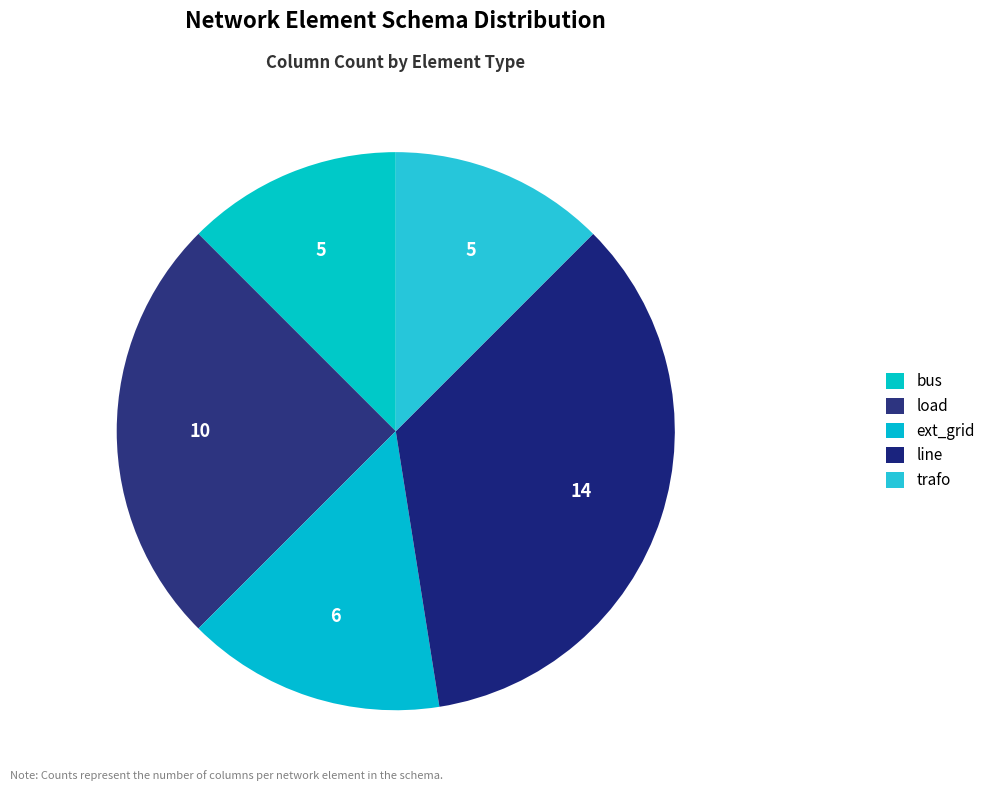

What is the change in value from load to line?

+4